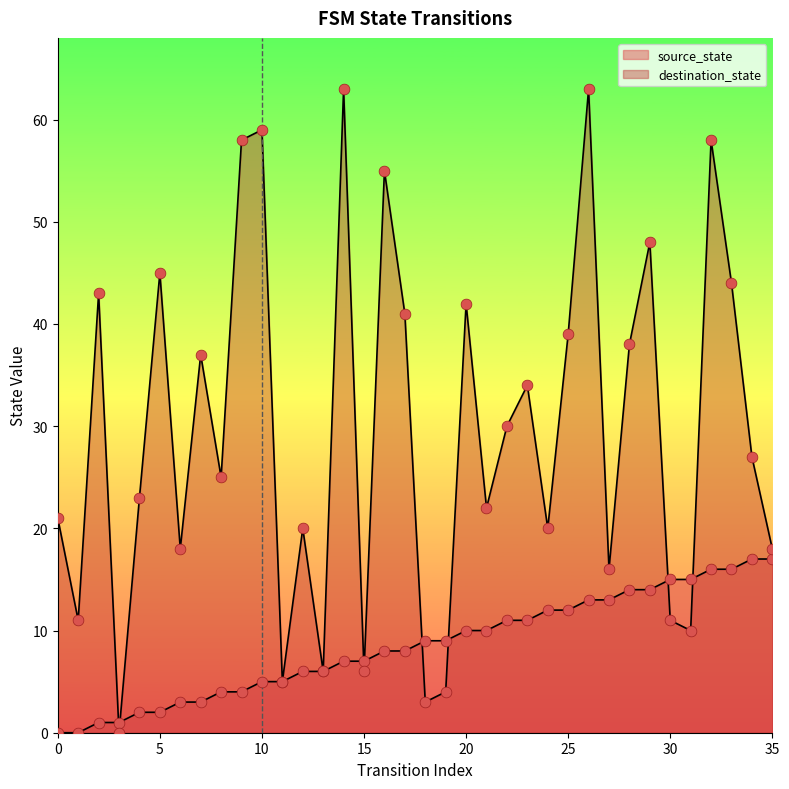

Is the value of source_state at 7 greater than the value of destination_state at 13?

No